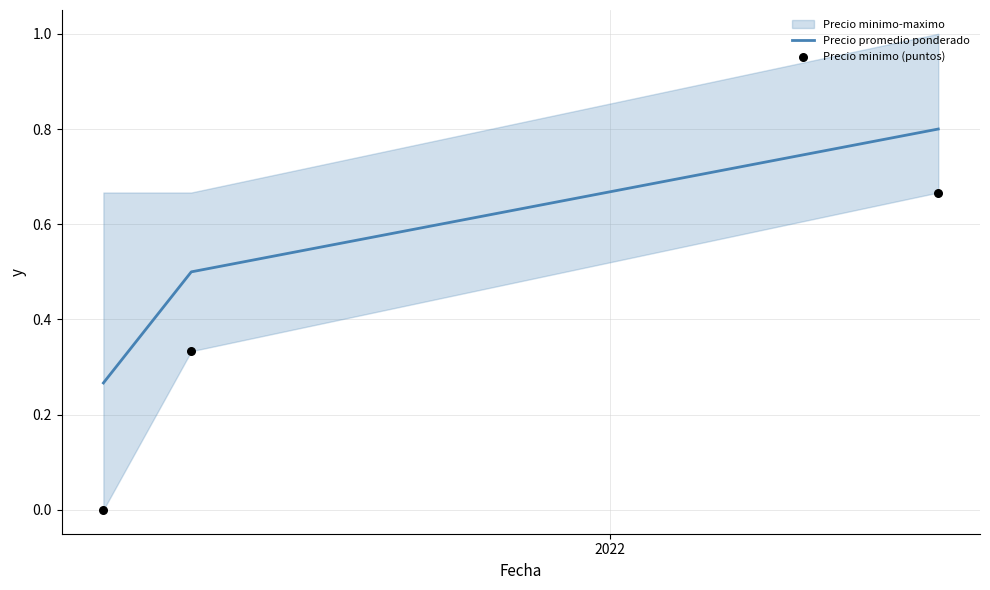

At how many categories does at least one series exceed 0?

3